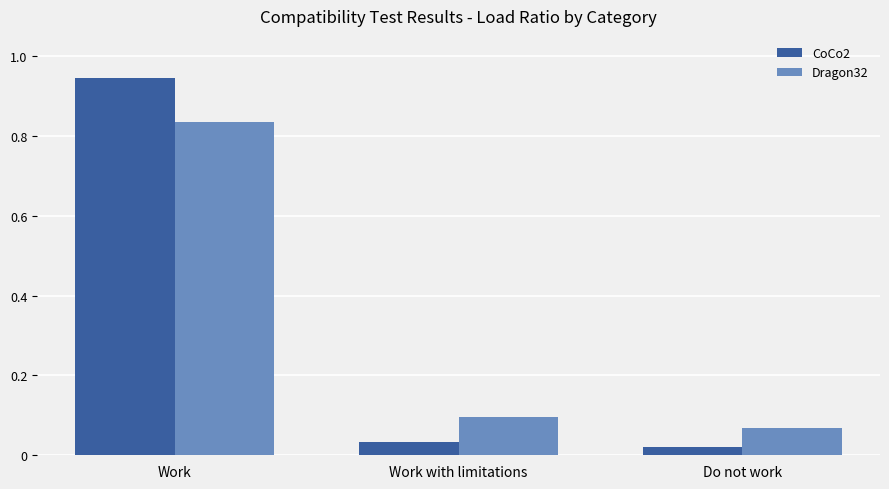

What position from the right is Do not work?

1